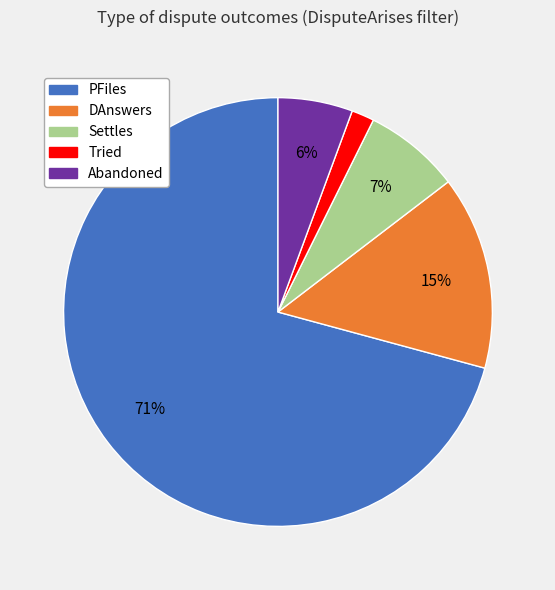

What is the majority slice?

PFiles